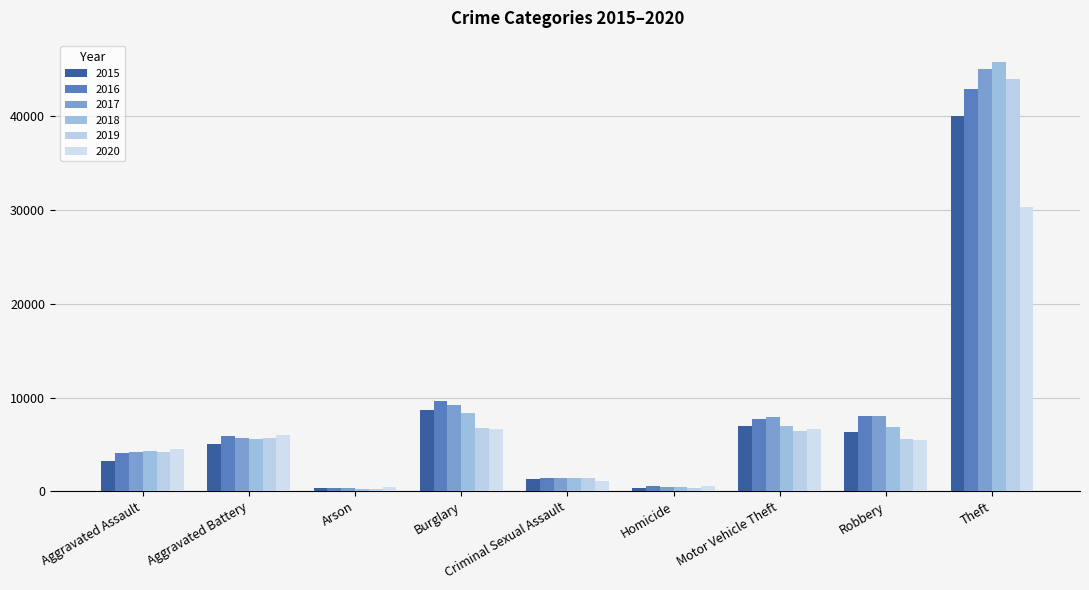

The 2019 series shows 241 at Homicide. True or false?

False